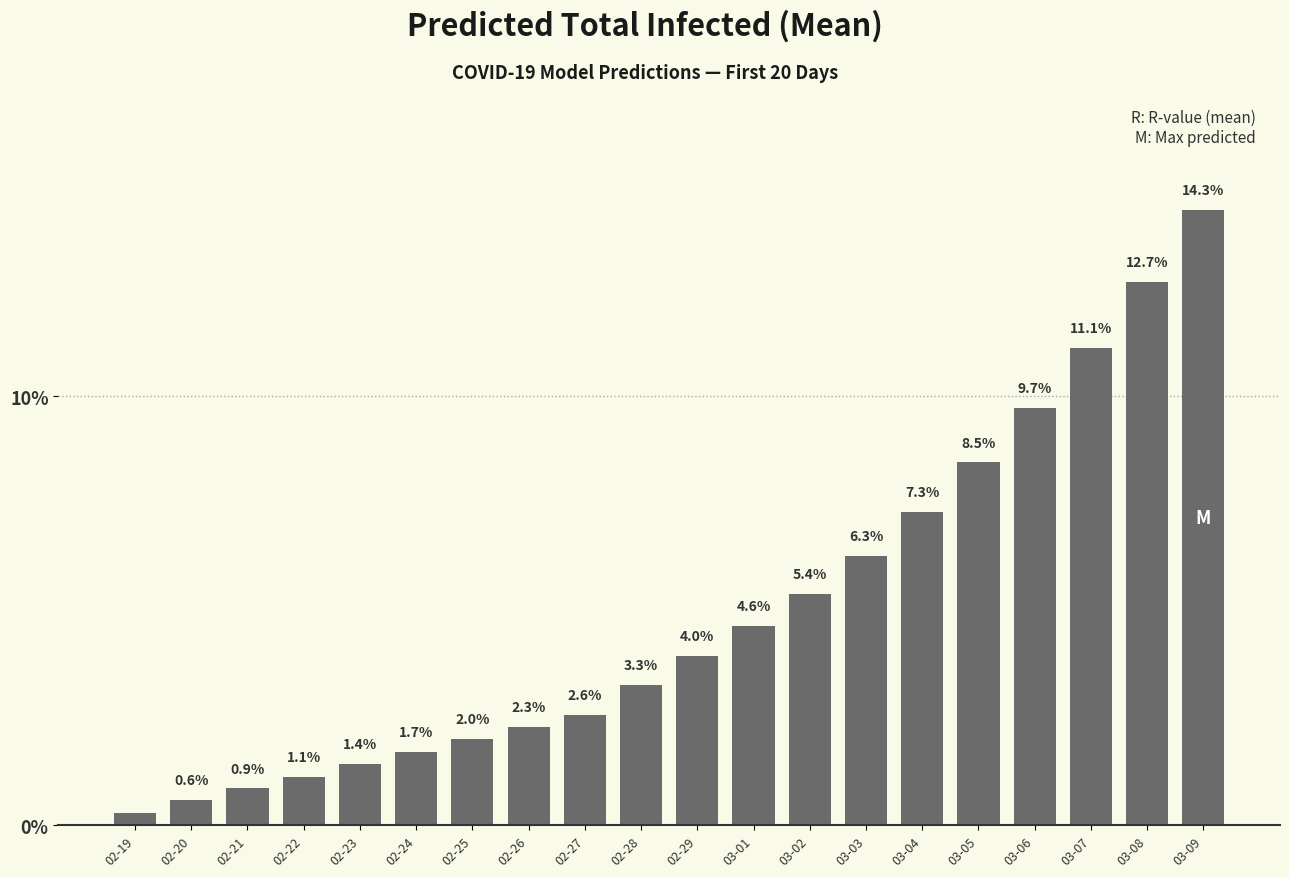

What is the label of the 16th bar from the right?

02-23